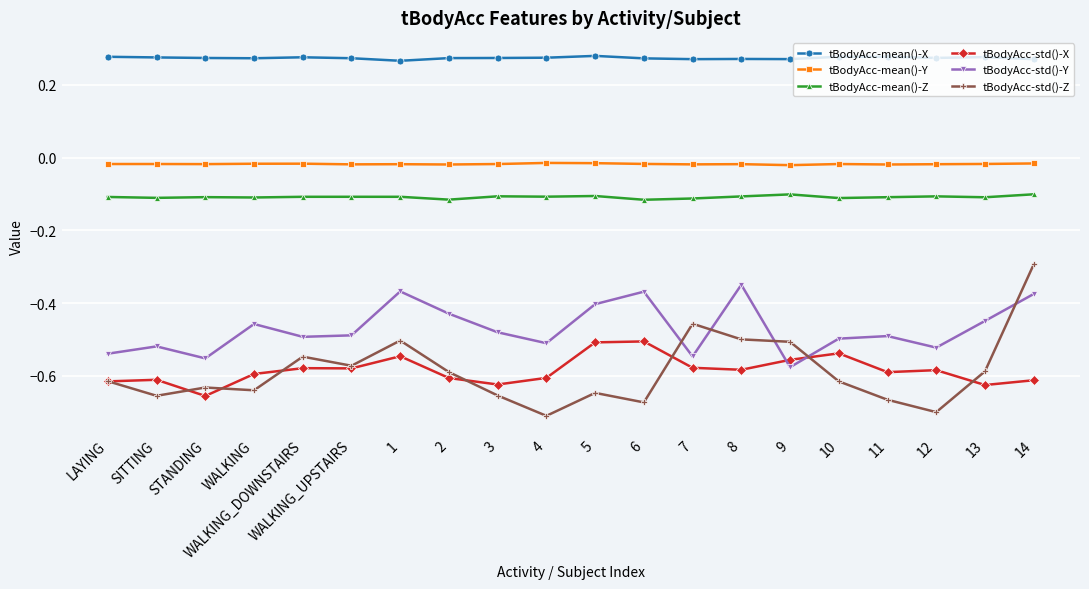

Where is tBodyAcc-std()-Z nearest to the value 0?

14